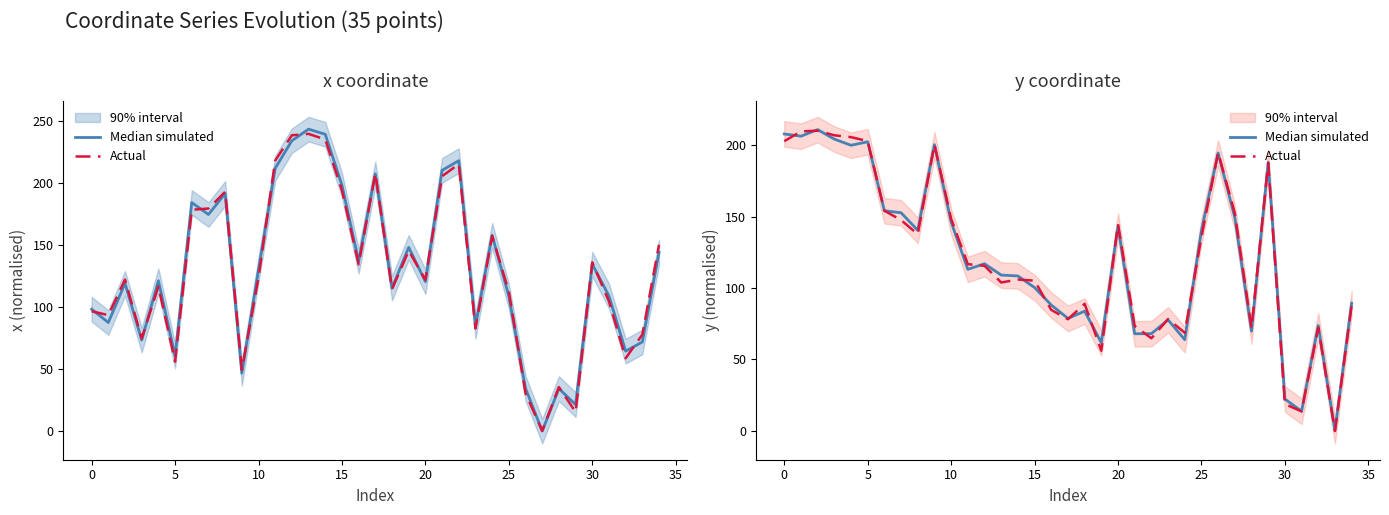

How many values in the Actual series are below 115?

17